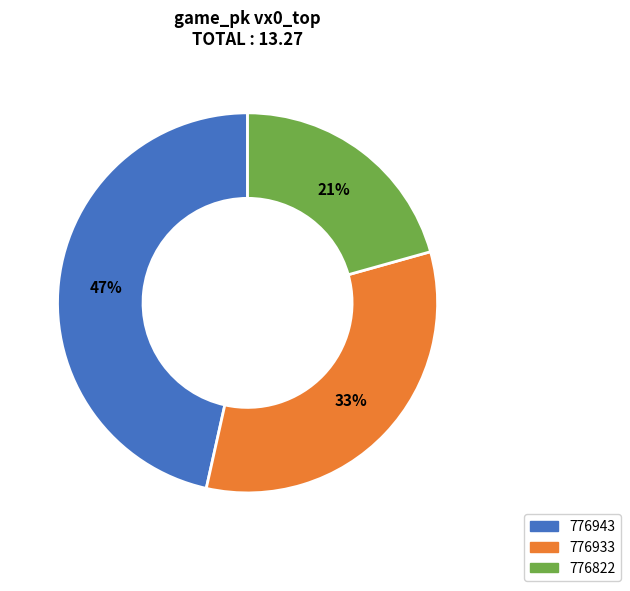

To the nearest percent, what is the difference between the largest and smallest slice percentages?

26%